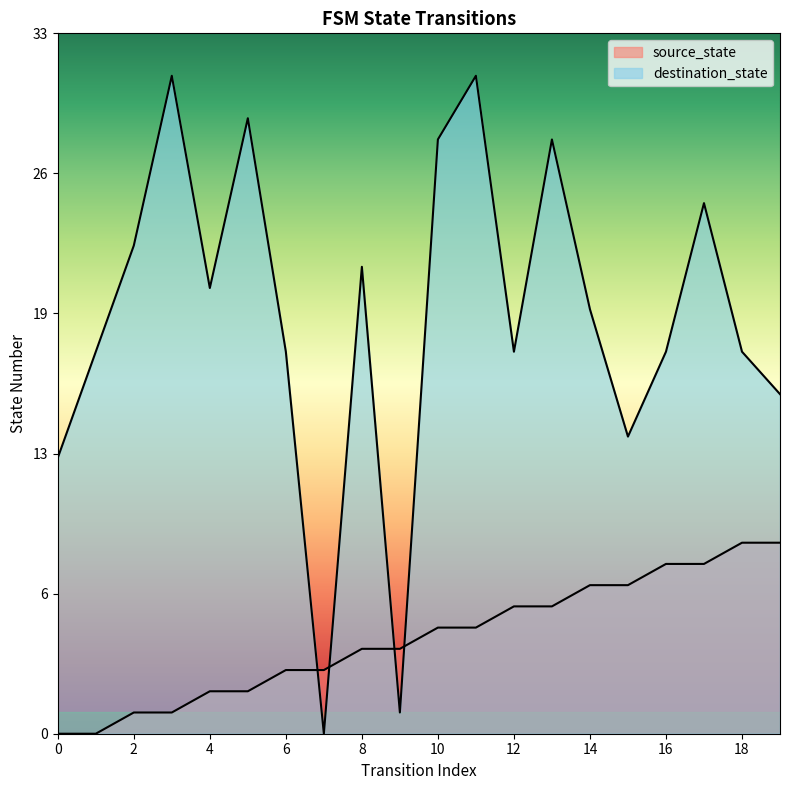

At 9, list the series in order from smallest to largest.

destination_state, source_state